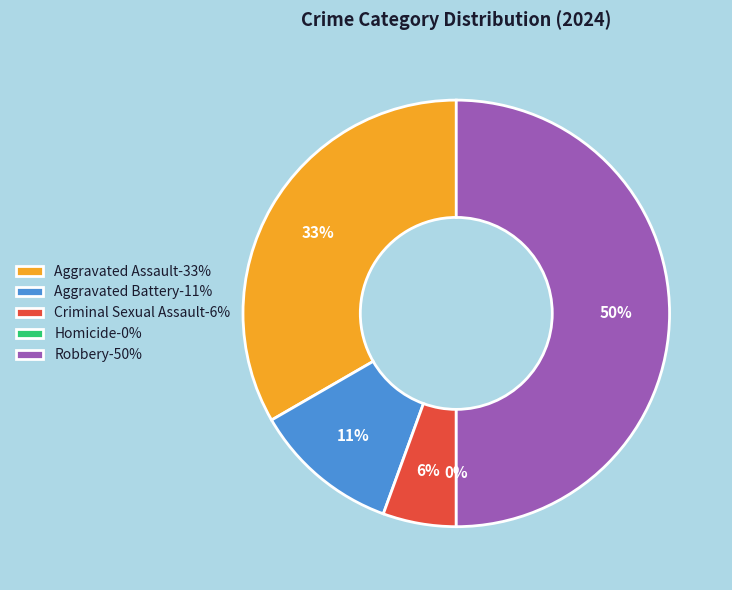

What portion of the pie excludes Robbery?

50.0%